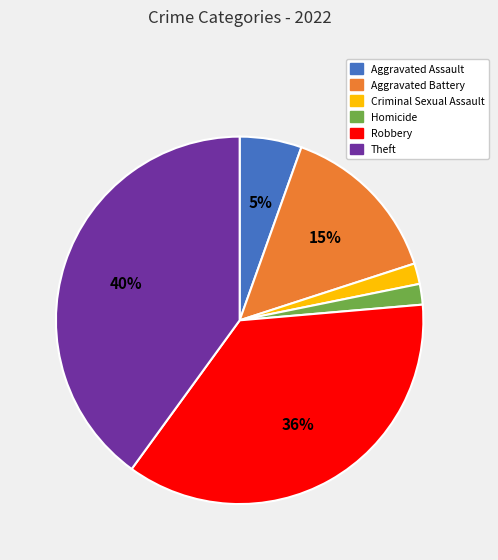

To the nearest percent, what portion does Aggravated Battery represent?

15%